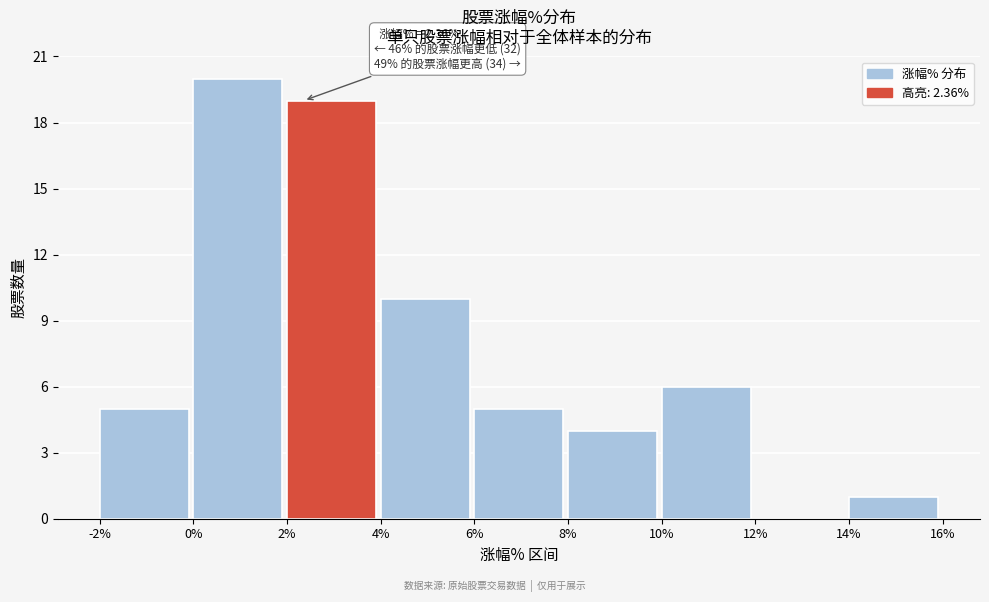

Which range on the x-axis has the tallest bar?

0% to 2%